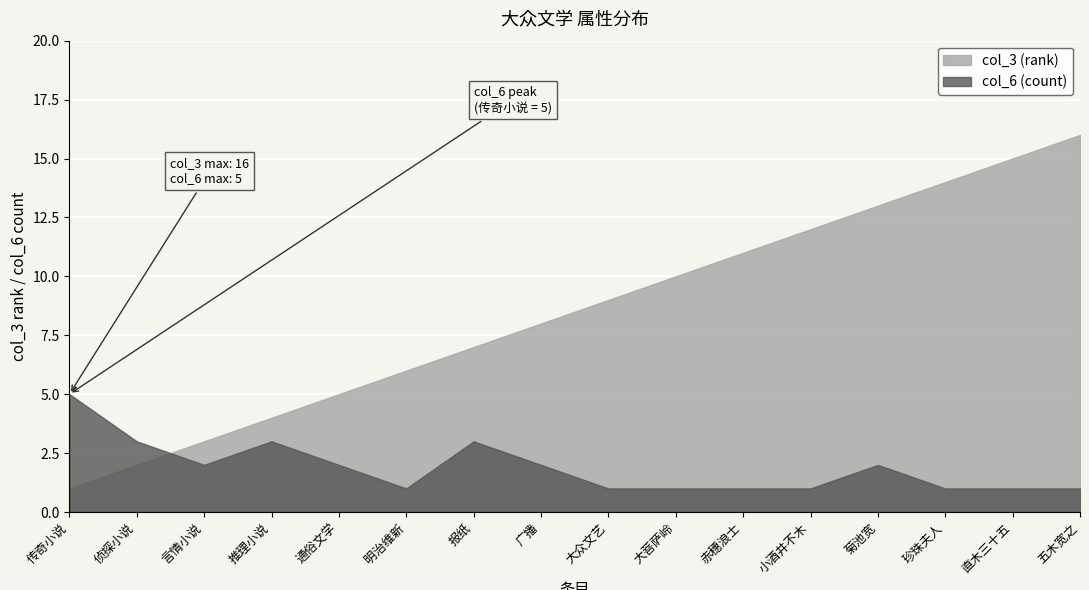

What is the value of the col_3 (rank) point at the 13th from the left?

13